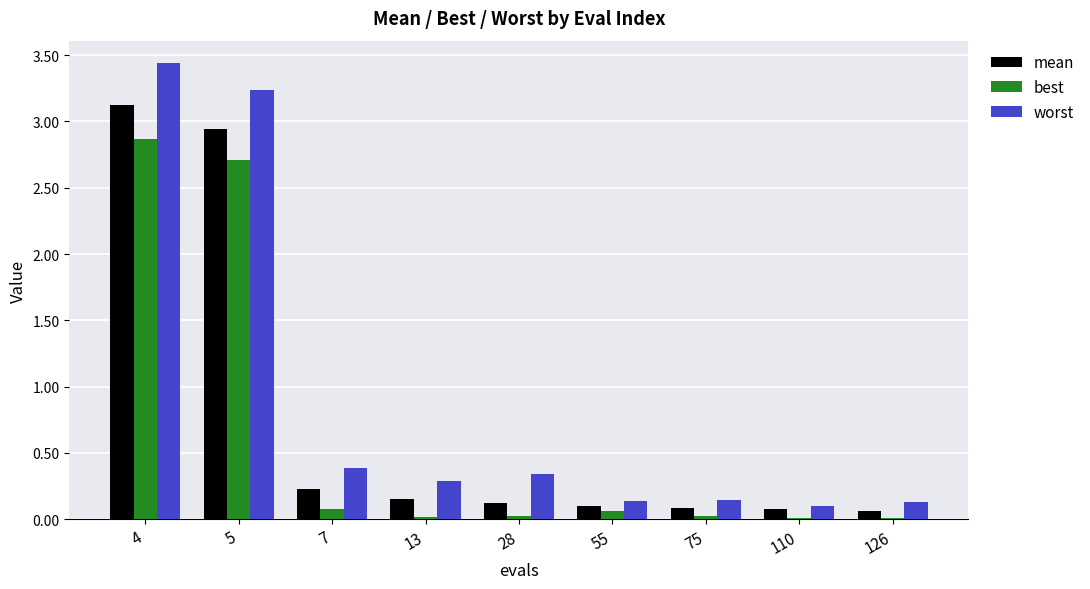

What is the total value across all series at 4?

9.4